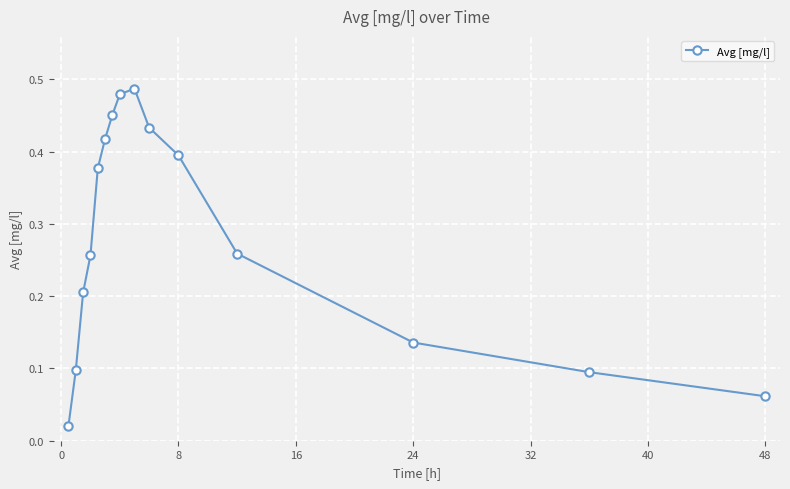

True or false: there are more than 2 points higher than both neighbors.

False